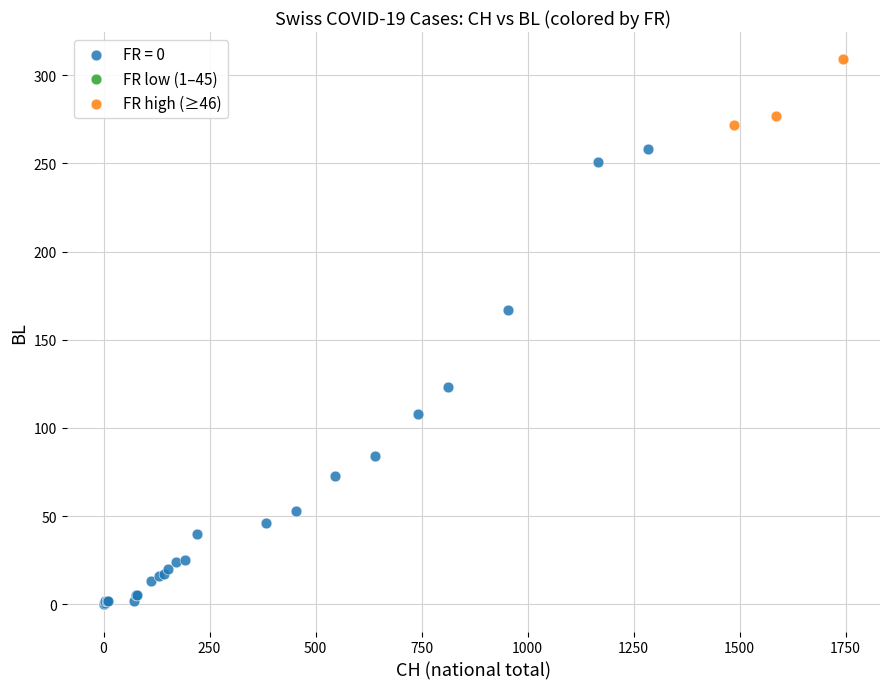

Which series reaches the maximum Y coordinate?

FR high (≥46)